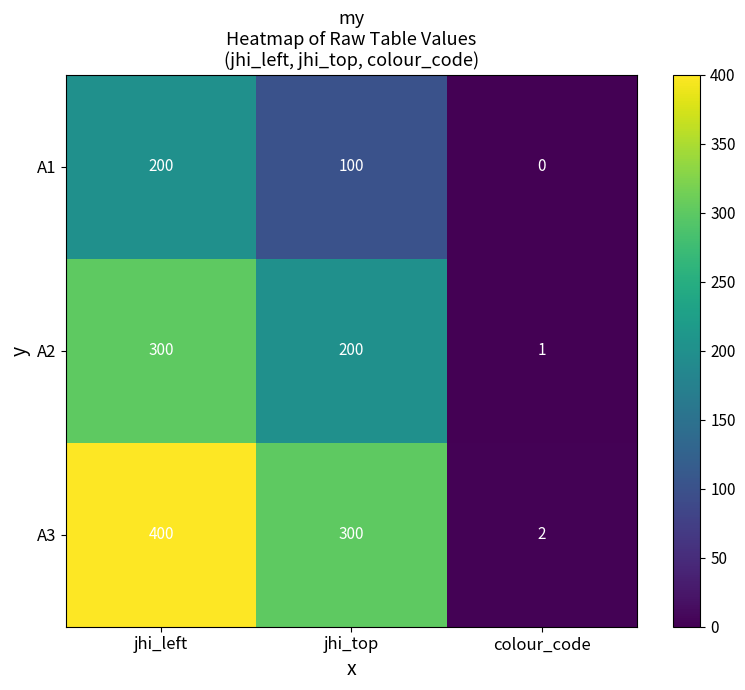

Which label corresponds to the largest value in the chart?

jhi_left